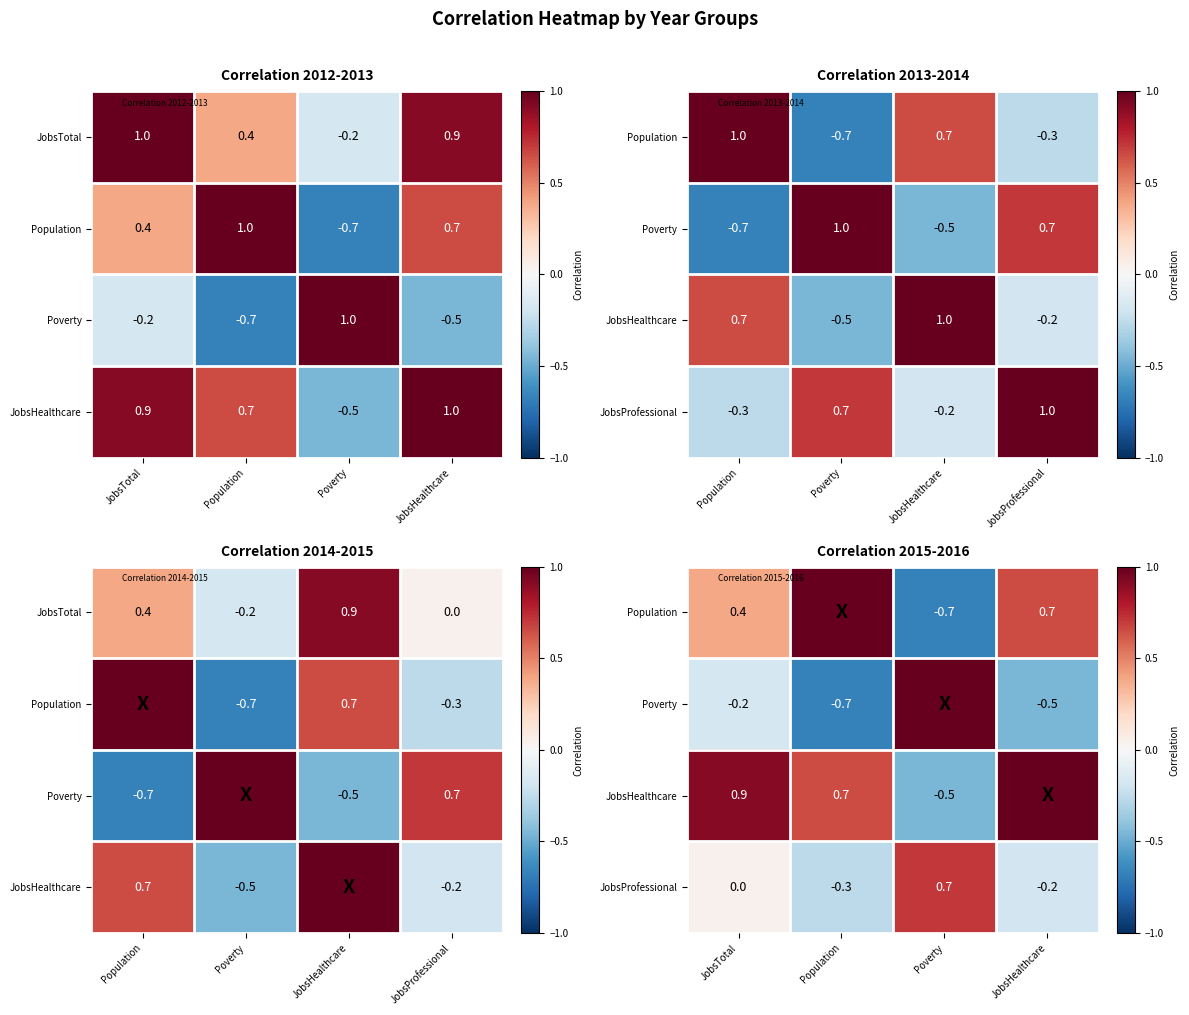

How many positive values does the JobsHealthcare series have?

3